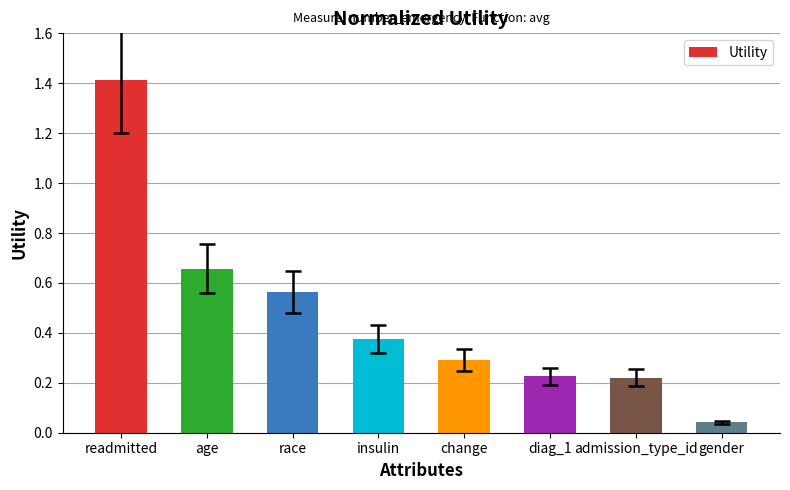

What is the change in value from readmitted to diag_1?

-1.2